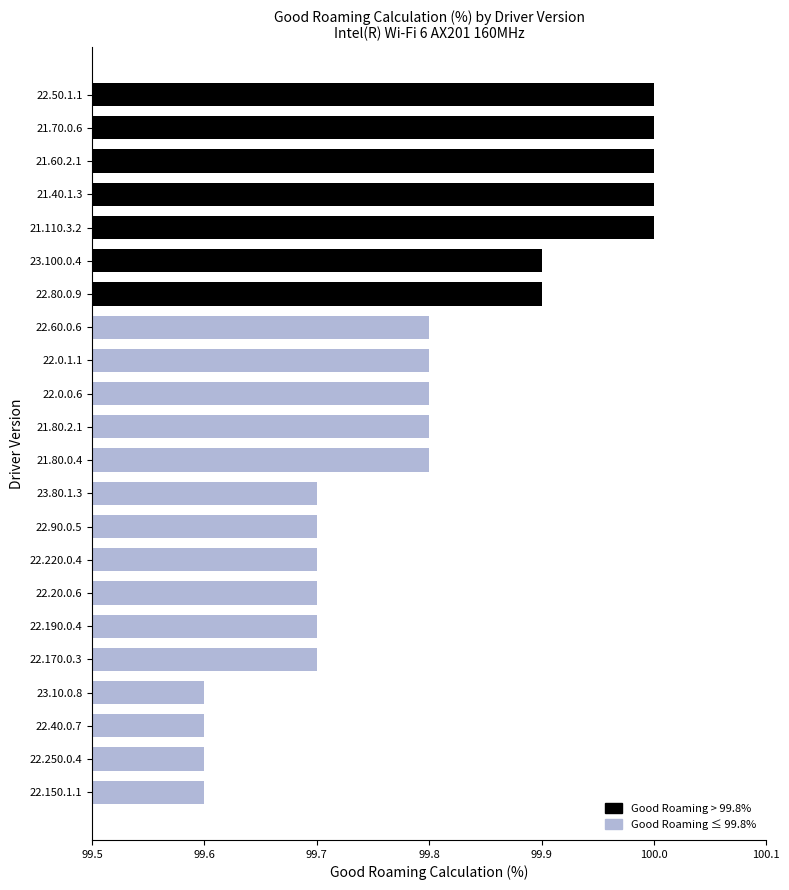

Reading top to bottom, list all the values displayed in this chart.

100.0	100.0	100.0	100.0	100.0	99.9	99.9	99.8	99.8	99.8	99.8	99.8	99.7	99.7	99.7	99.7	99.7	99.7	99.6	99.6	99.6	99.6